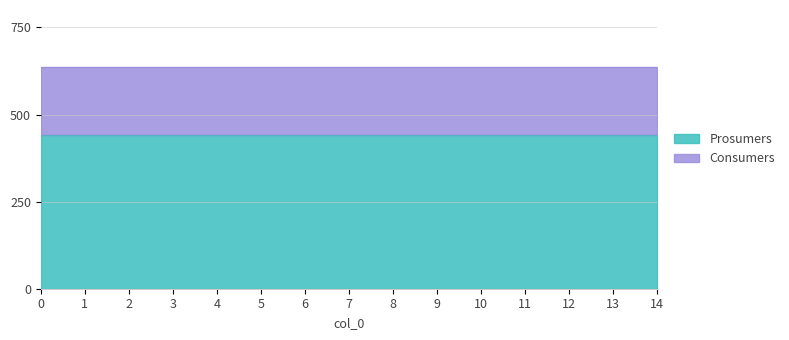

Which has a higher value, 9 or 0?

9